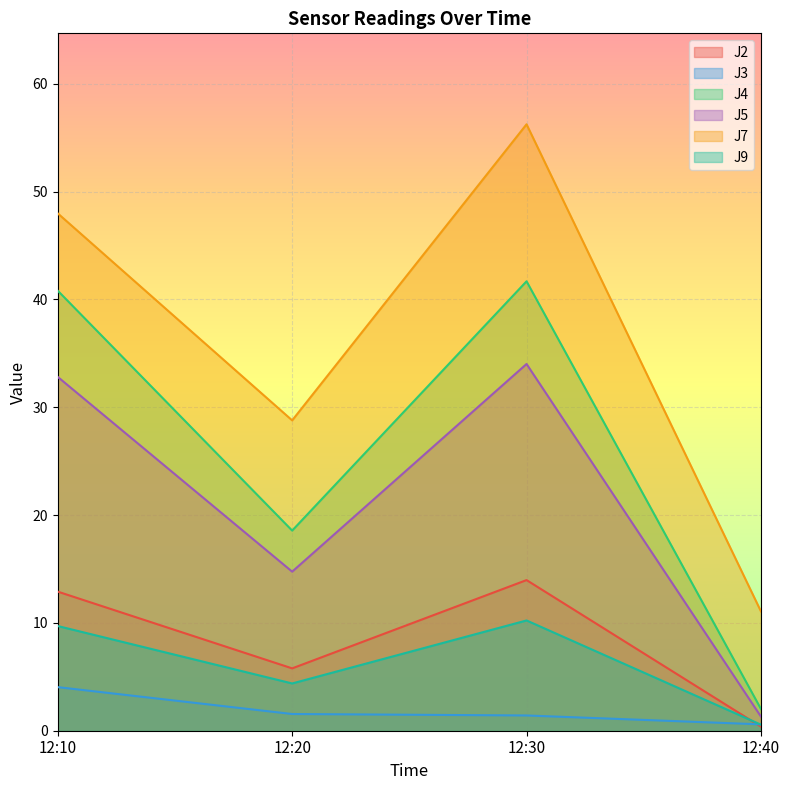

True or false: J3 has a value of 1.6 at 12:20.

True